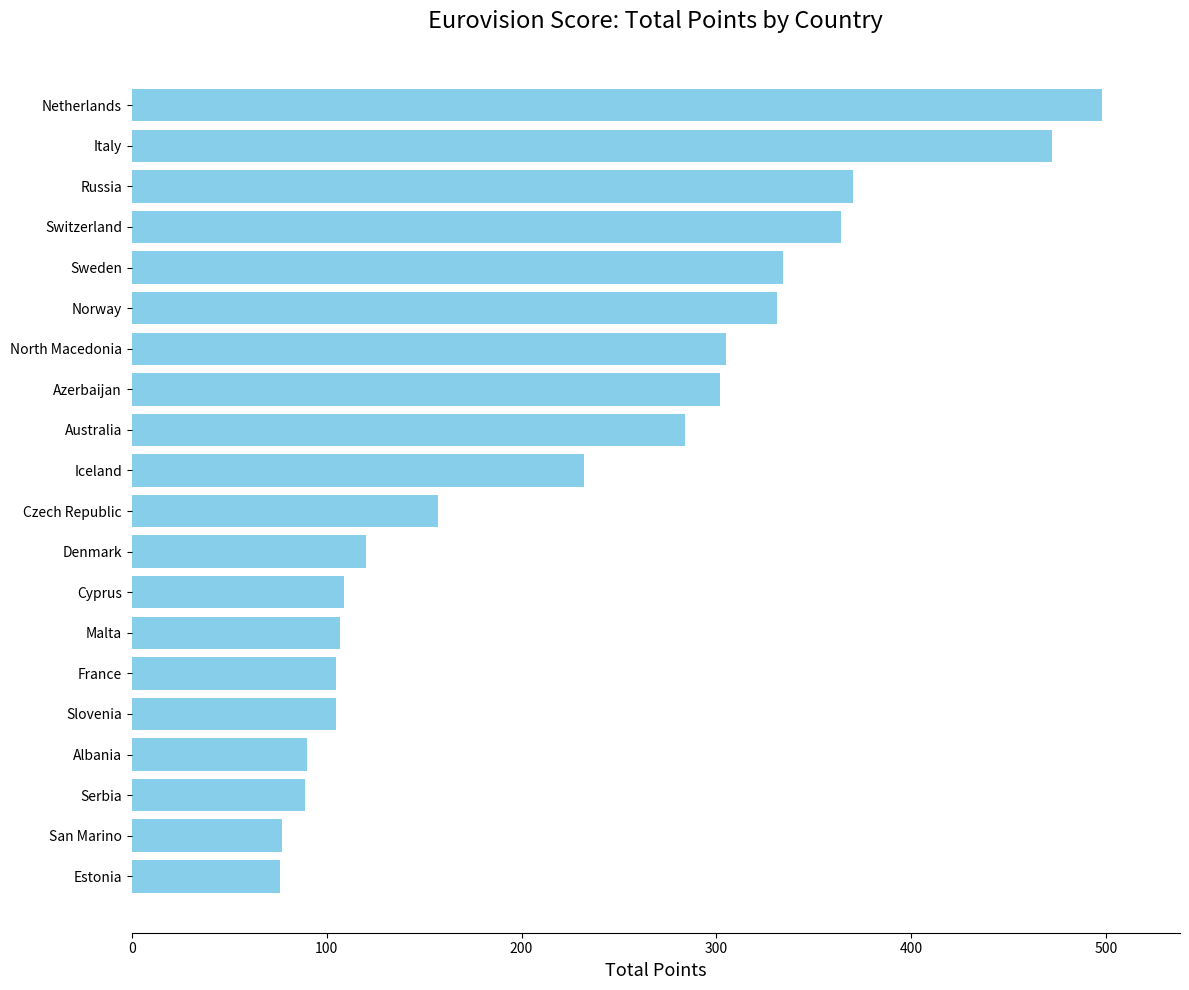

Which has a higher value, Iceland or France?

Iceland